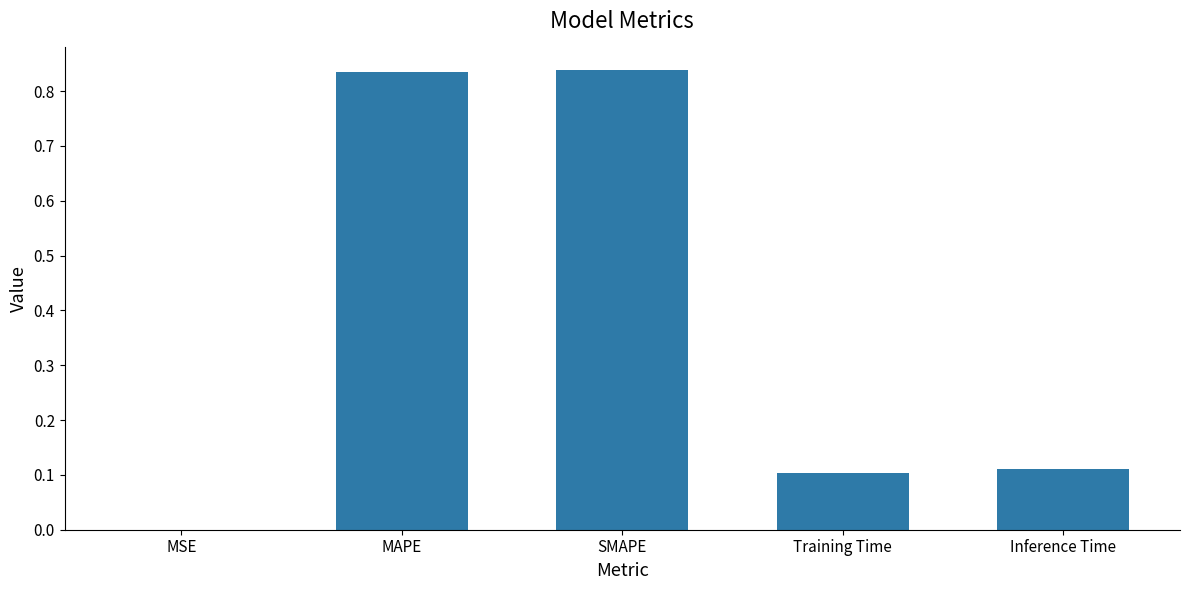

What is the sum of the values at SMAPE and Inference Time?

0.9